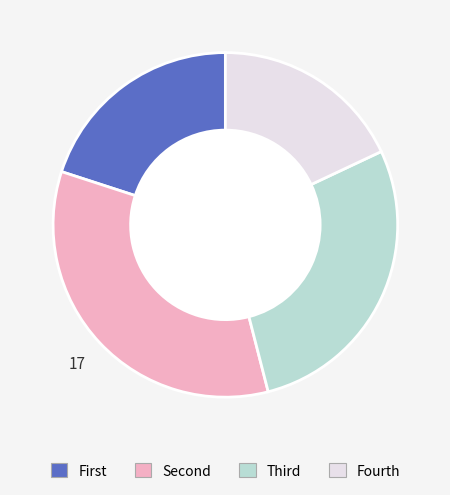

Does any single category account for the majority?

No